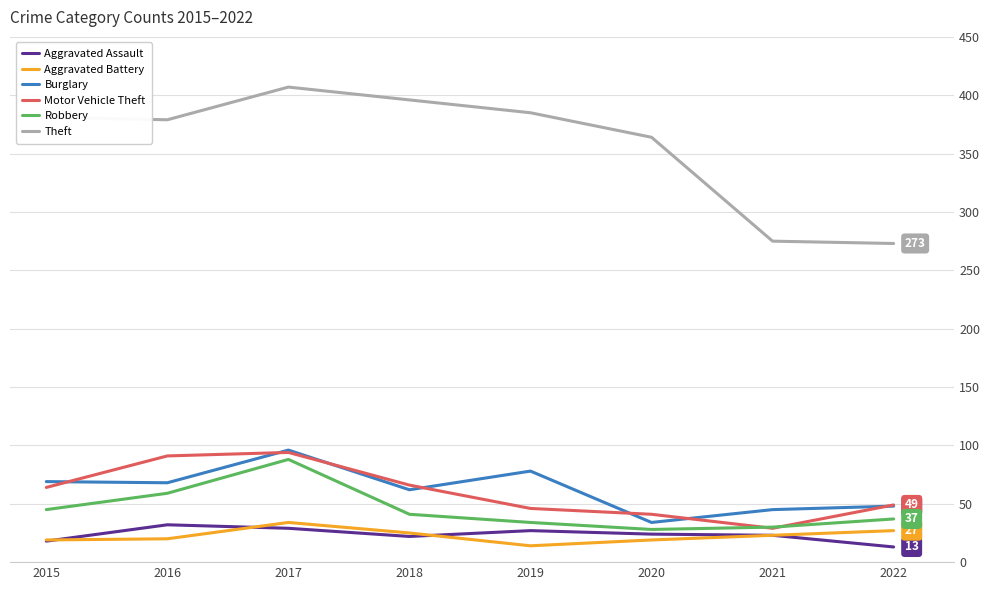

At which label does Robbery reach its peak?

2017